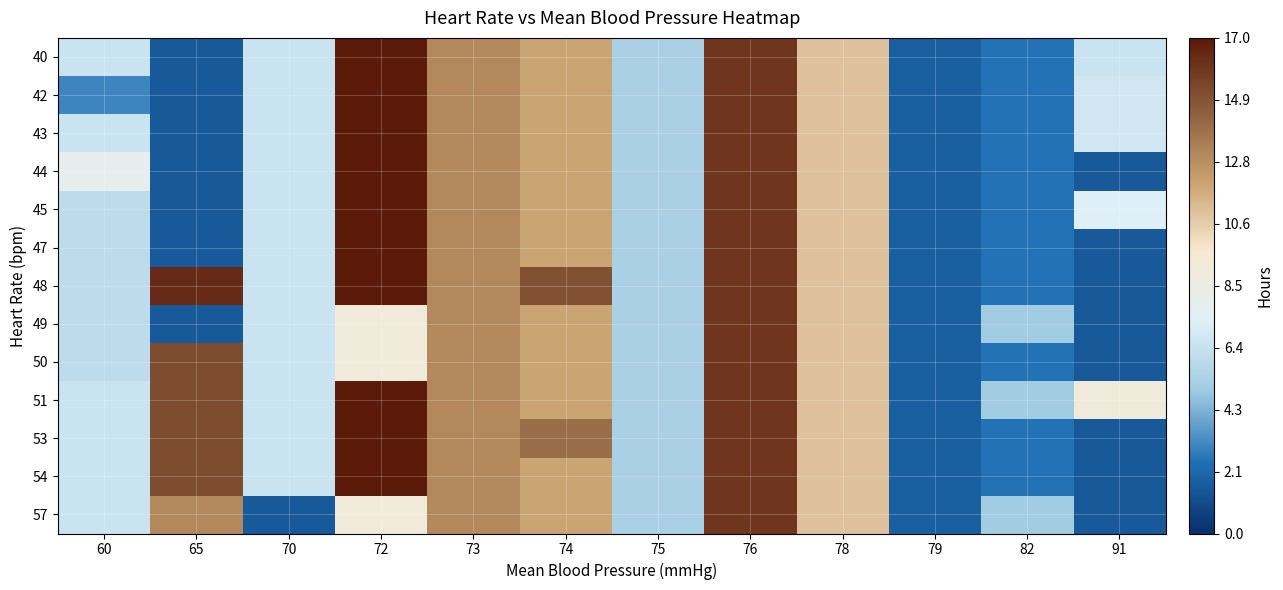

At which label does 42 first exceed 6?

70